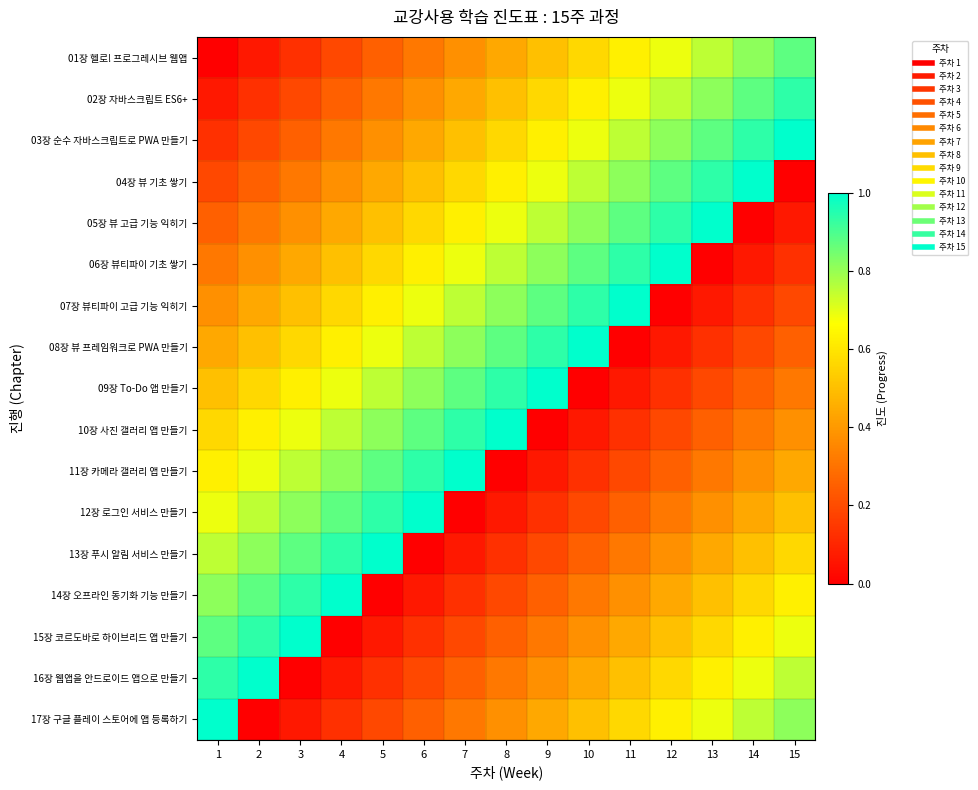

Reading left to right, transcribe all the data shown in this chart.

01장 헬로! 프로그레시브 웹앱: 1=0.0	2=0.1	3=0.1	4=0.2	5=0.2	6=0.3	7=0.4	8=0.4	9=0.5	10=0.6	11=0.6	12=0.7	13=0.8	14=0.8	15=0.9
02장 자바스크립트 ES6+: 1=0.1	2=0.1	3=0.2	4=0.2	5=0.3	6=0.4	7=0.4	8=0.5	9=0.6	10=0.6	11=0.7	12=0.8	13=0.8	14=0.9	15=0.9
03장 순수 자바스크립트로 PWA 만들기: 1=0.1	2=0.2	3=0.2	4=0.3	5=0.4	6=0.4	7=0.5	8=0.6	9=0.6	10=0.7	11=0.8	12=0.8	13=0.9	14=0.9	15=1.0
04장 뷰 기초 쌓기: 1=0.2	2=0.2	3=0.3	4=0.4	5=0.4	6=0.5	7=0.6	8=0.6	9=0.7	10=0.8	11=0.8	12=0.9	13=0.9	14=1.0	15=0.0
05장 뷰 고급 기능 익히기: 1=0.2	2=0.3	3=0.4	4=0.4	5=0.5	6=0.6	7=0.6	8=0.7	9=0.8	10=0.8	11=0.9	12=0.9	13=1.0	14=0.0	15=0.1
06장 뷰티파이 기초 쌓기: 1=0.3	2=0.4	3=0.4	4=0.5	5=0.6	6=0.6	7=0.7	8=0.8	9=0.8	10=0.9	11=0.9	12=1.0	13=0.0	14=0.1	15=0.1
07장 뷰티파이 고급 기능 익히기: 1=0.4	2=0.4	3=0.5	4=0.6	5=0.6	6=0.7	7=0.8	8=0.8	9=0.9	10=0.9	11=1.0	12=0.0	13=0.1	14=0.1	15=0.2
08장 뷰 프레임워크로 PWA 만들기: 1=0.4	2=0.5	3=0.6	4=0.6	5=0.7	6=0.8	7=0.8	8=0.9	9=0.9	10=1.0	11=0.0	12=0.1	13=0.1	14=0.2	15=0.2
09장 To-Do 앱 만들기: 1=0.5	2=0.6	3=0.6	4=0.7	5=0.8	6=0.8	7=0.9	8=0.9	9=1.0	10=0.0	11=0.1	12=0.1	13=0.2	14=0.2	15=0.3
10장 사진 갤러리 앱 만들기: 1=0.6	2=0.6	3=0.7	4=0.8	5=0.8	6=0.9	7=0.9	8=1.0	9=0.0	10=0.1	11=0.1	12=0.2	13=0.2	14=0.3	15=0.4
11장 카메라 갤러리 앱 만들기: 1=0.6	2=0.7	3=0.8	4=0.8	5=0.9	6=0.9	7=1.0	8=0.0	9=0.1	10=0.1	11=0.2	12=0.2	13=0.3	14=0.4	15=0.4
12장 로그인 서비스 만들기: 1=0.7	2=0.8	3=0.8	4=0.9	5=0.9	6=1.0	7=0.0	8=0.1	9=0.1	10=0.2	11=0.2	12=0.3	13=0.4	14=0.4	15=0.5
13장 푸시 알림 서비스 만들기: 1=0.8	2=0.8	3=0.9	4=0.9	5=1.0	6=0.0	7=0.1	8=0.1	9=0.2	10=0.2	11=0.3	12=0.4	13=0.4	14=0.5	15=0.6
14장 오프라인 동기화 기능 만들기: 1=0.8	2=0.9	3=0.9	4=1.0	5=0.0	6=0.1	7=0.1	8=0.2	9=0.2	10=0.3	11=0.4	12=0.4	13=0.5	14=0.6	15=0.6
15장 코르도바로 하이브리드 앱 만들기: 1=0.9	2=0.9	3=1.0	4=0.0	5=0.1	6=0.1	7=0.2	8=0.2	9=0.3	10=0.4	11=0.4	12=0.5	13=0.6	14=0.6	15=0.7
16장 웹앱을 안드로이드 앱으로 만들기: 1=0.9	2=1.0	3=0.0	4=0.1	5=0.1	6=0.2	7=0.2	8=0.3	9=0.4	10=0.4	11=0.5	12=0.6	13=0.6	14=0.7	15=0.8
17장 구글 플레이 스토어에 앱 등록하기: 1=1.0	2=0.0	3=0.1	4=0.1	5=0.2	6=0.2	7=0.3	8=0.4	9=0.4	10=0.5	11=0.6	12=0.6	13=0.7	14=0.8	15=0.8